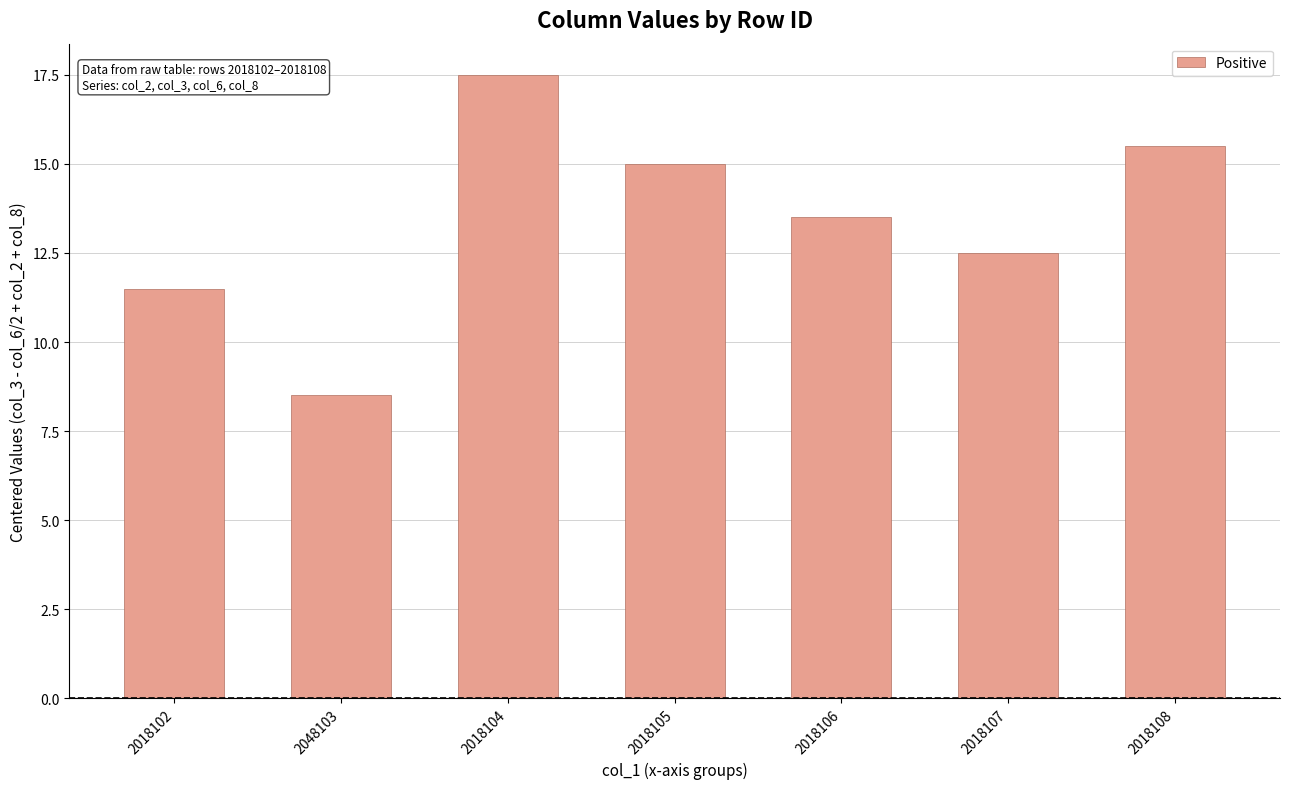

What is the label of the 4th bar from the right?

2018105